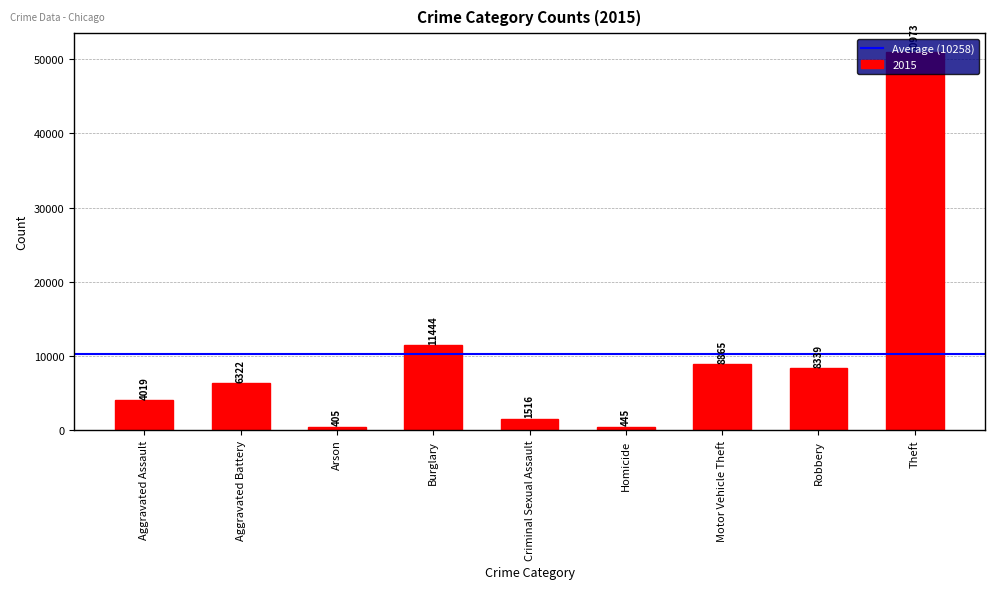

True or false: the data shows 8865 at Motor Vehicle Theft.

True